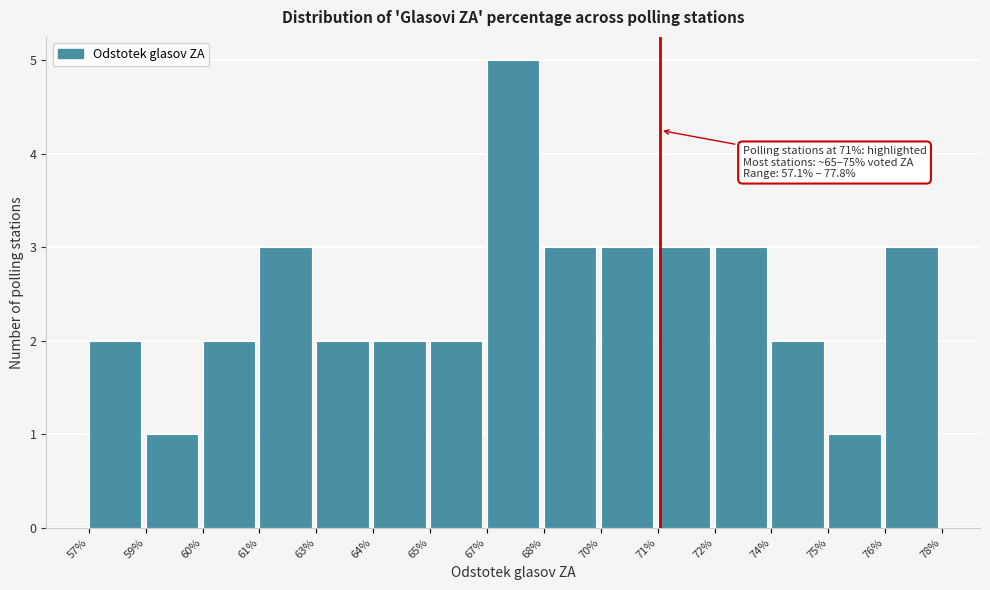

Reading left to right, transcribe all the data shown in this chart.

2	1	2	3	2	2	2	5	3	3	3	3	2	1	3